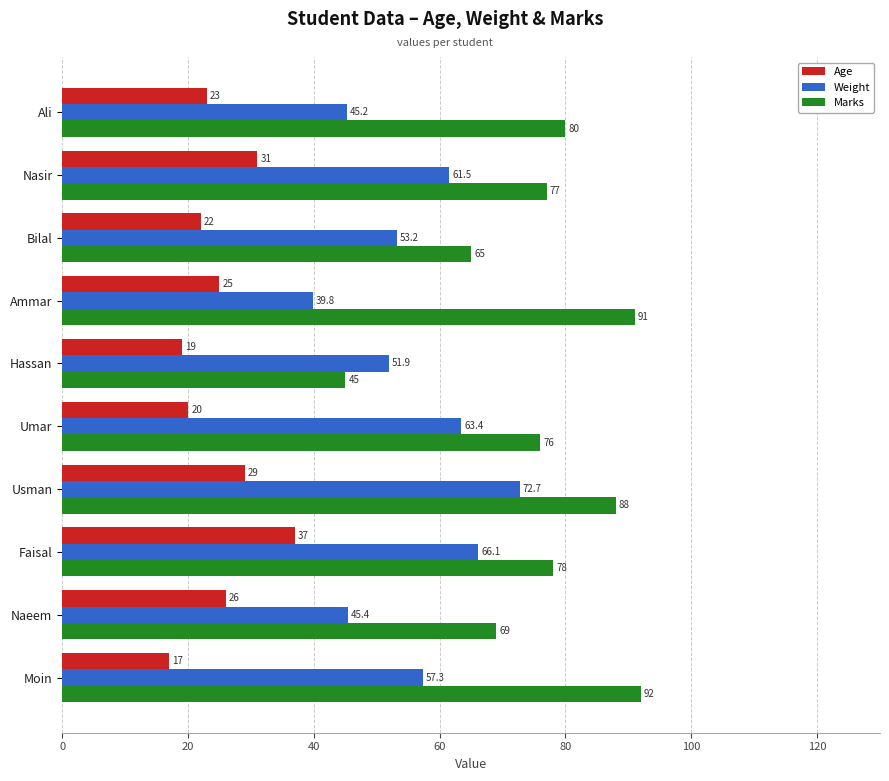

At how many categories does at least one series exceed 54?

9